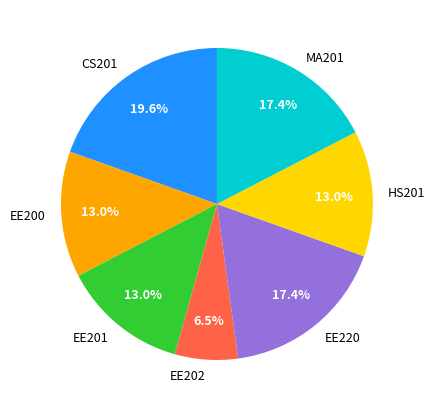

What percentage is the EE220 slice, to the nearest percent?

17%